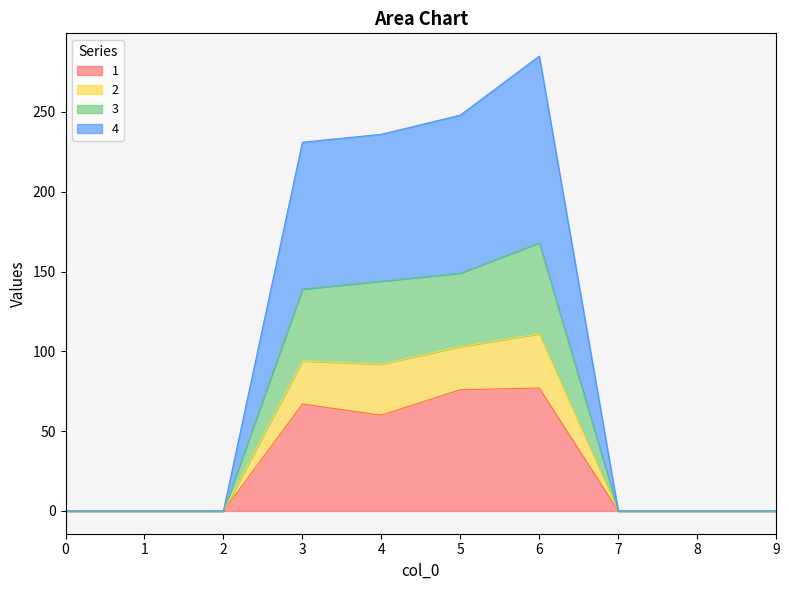

Which series changed the most between 0 and 8?

1